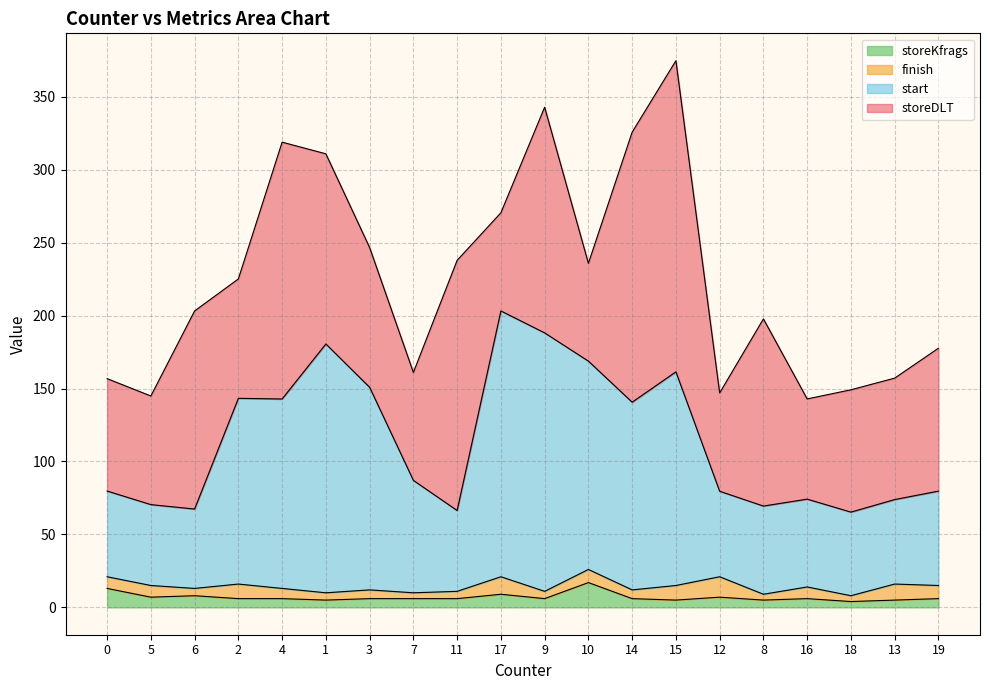

What is the value of the start point at the 8th from the left?

87.1